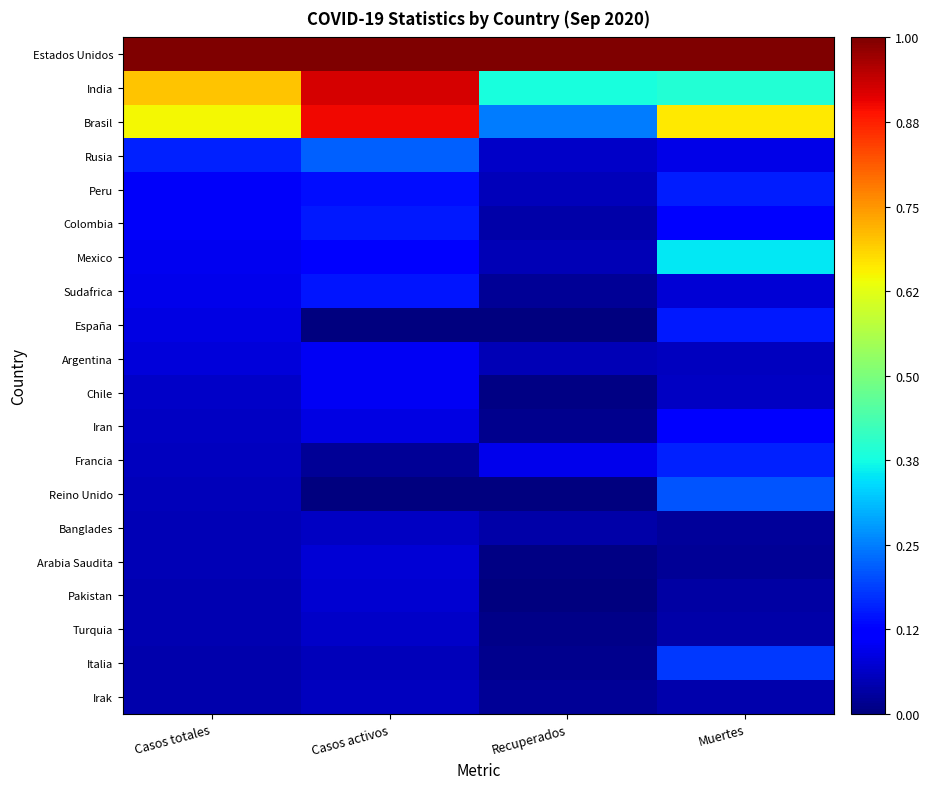

What is the difference between the highest and lowest values at Muertes?

1.0